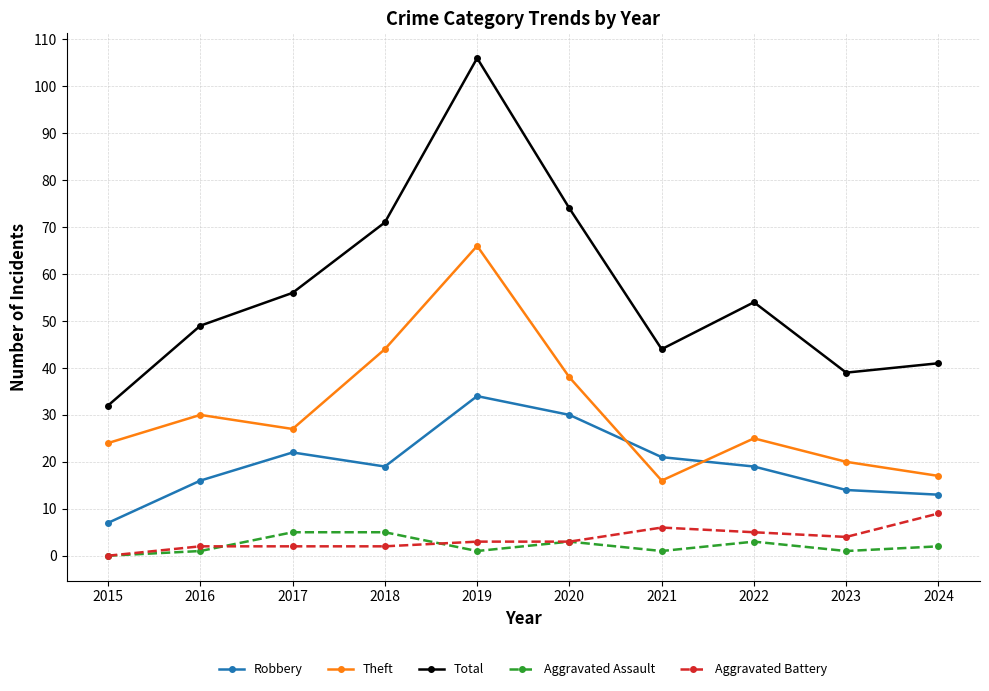

Which series has the largest range (max minus min)?

Total